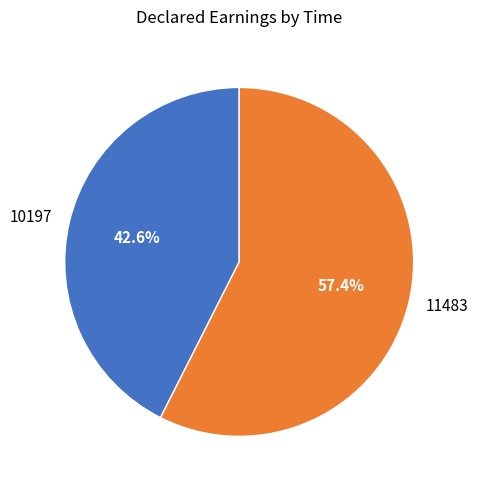

To the nearest percent, what portion does 10197 represent?

43%